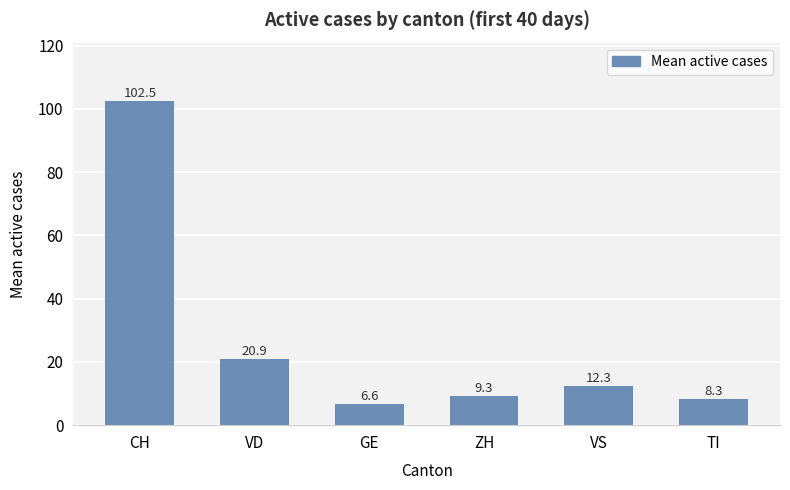

How many data points are less than 12?

3